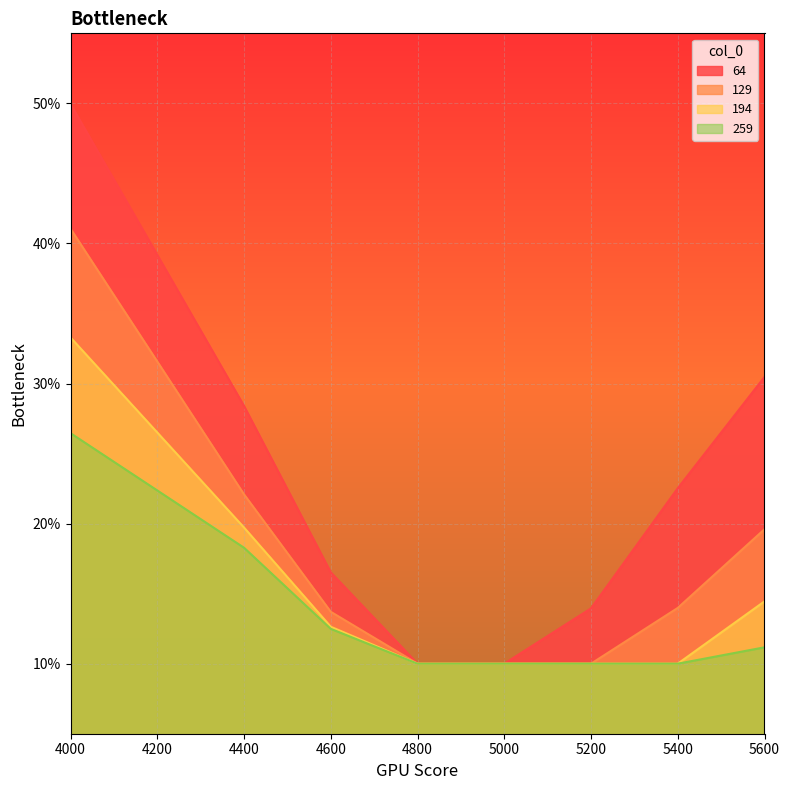

Reading left to right, extract all data points from this chart.

64: 0.5	0.3	0.2	0.1	0.1	0.1	0.2	0.3
129: 0.4	0.2	0.1	0.1	0.1	0.1	0.1	0.2
194: 0.3	0.2	0.1	0.1	0.1	0.1	0.1	0.1
259: 0.3	0.2	0.1	0.1	0.1	0.1	0.1	0.1